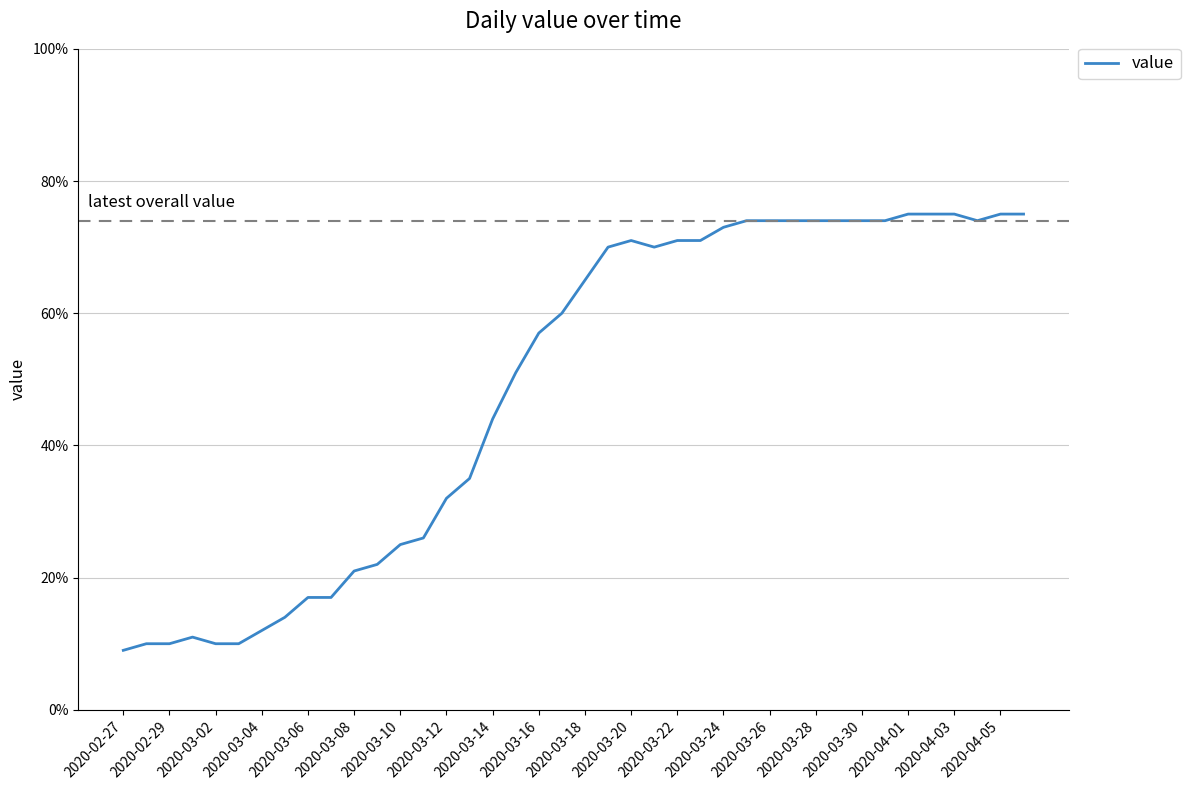

What is the maximum value shown in the chart?

75